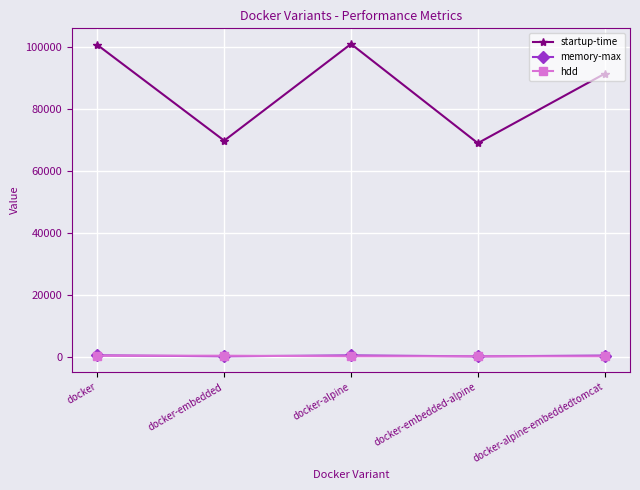

What is the difference between the memory-max values at docker-alpine and docker-alpine-embeddedtomcat?

61.0